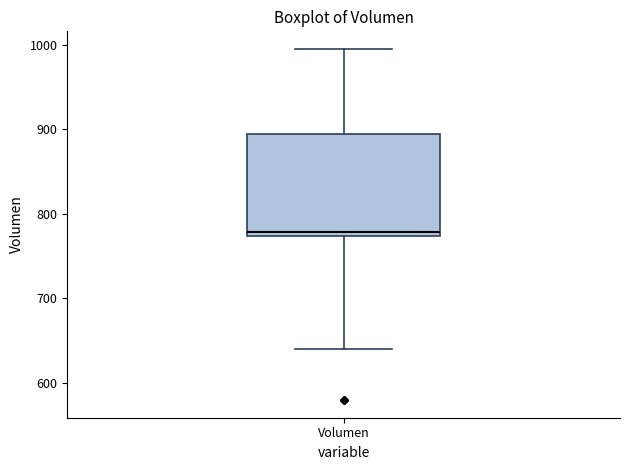

Read this box plot against the y-axis: the position of the median line, the range covered by the box, and the ends of both whiskers. The values are not printed on the chart, so give them approximately, as read against the axis.

median 780, box 770 to 890, whiskers 640 to 1000